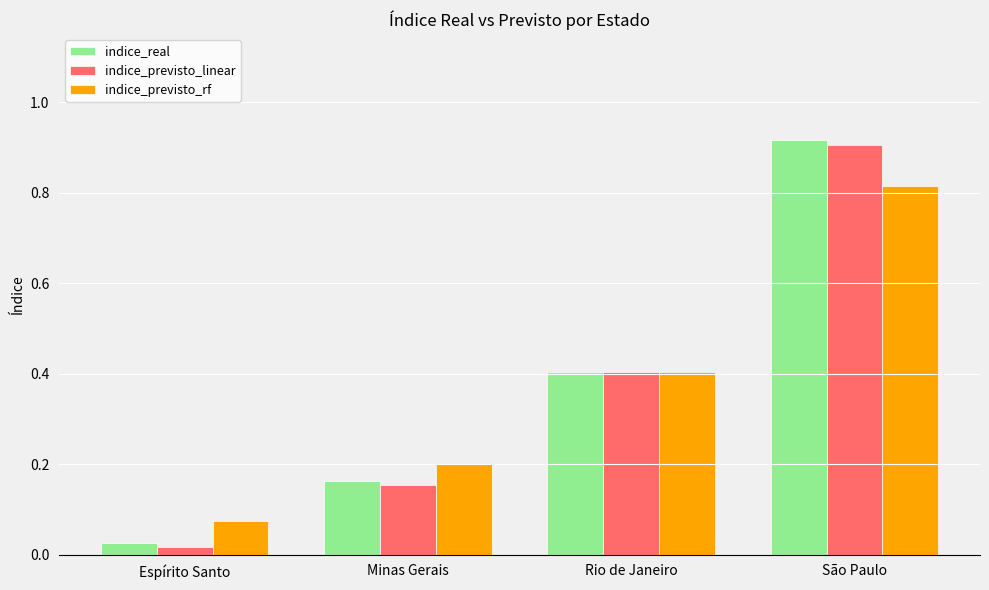

Rank the categories by indice_previsto_rf value from highest to lowest.

São Paulo, Rio de Janeiro, Minas Gerais, Espírito Santo